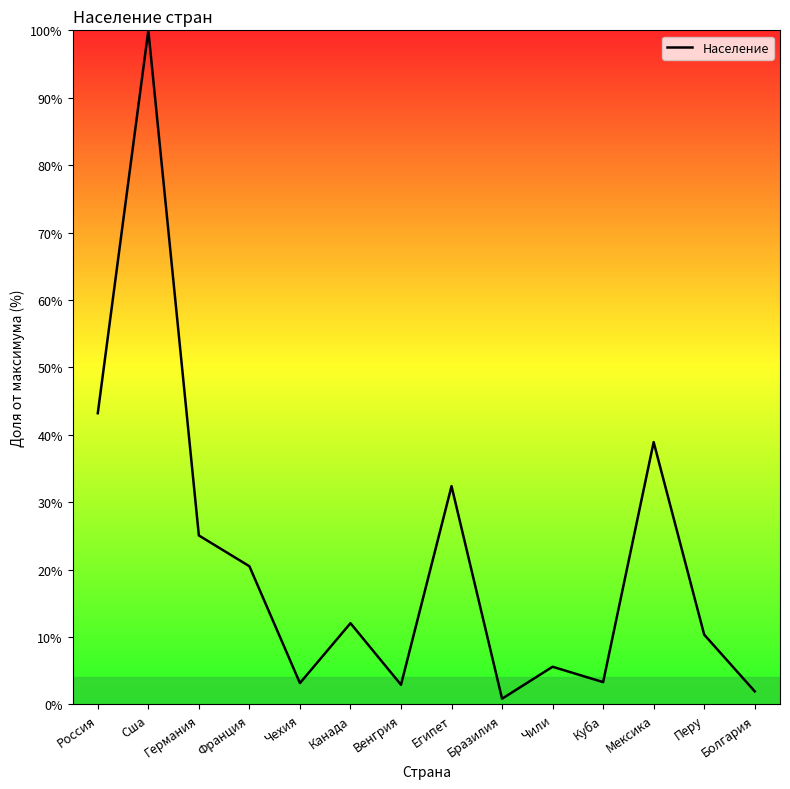

Approximately how many times larger is the value at Мексика compared to Чехия?

12.3